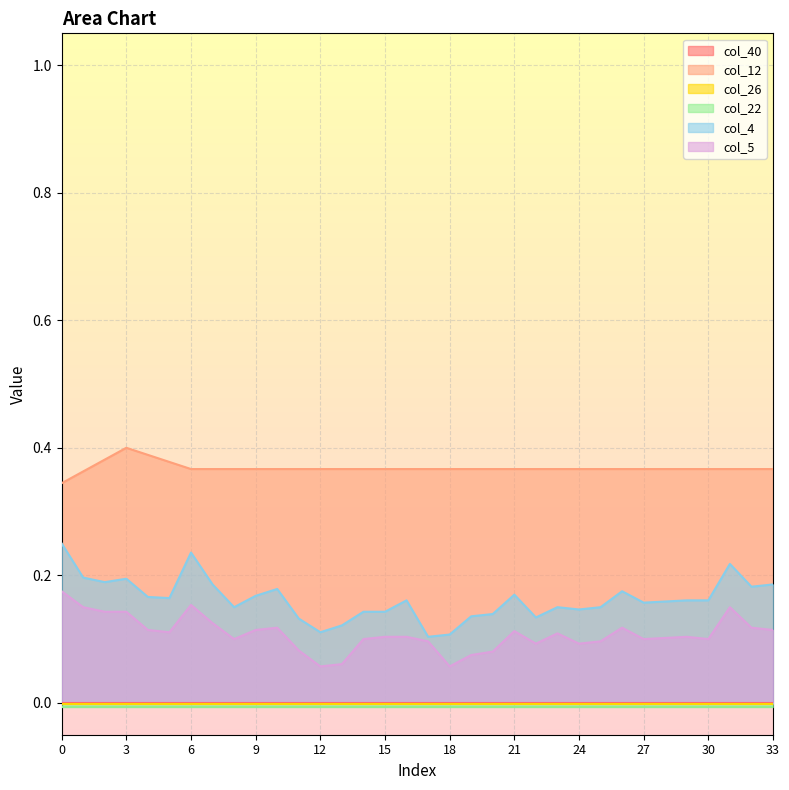

Rank the series by their average value, from highest to lowest.

col_12, col_4, col_5